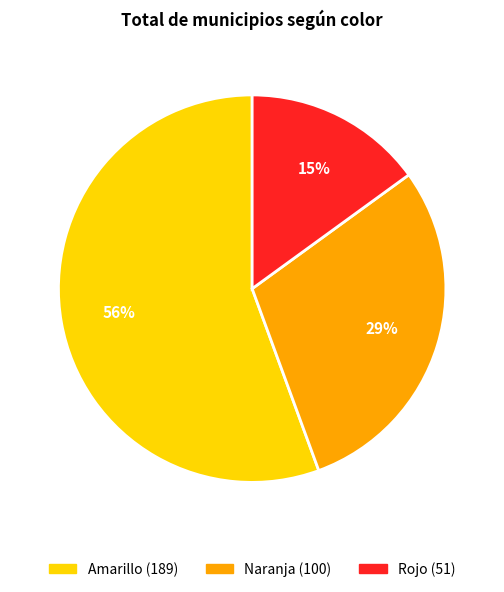

Do Rojo and Naranja together represent more than half of the pie?

No